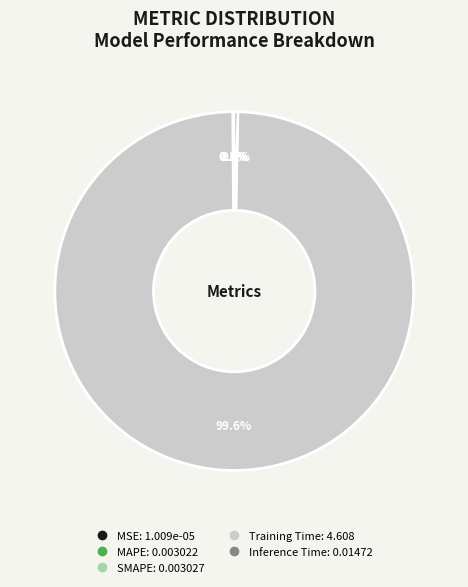

Which slice represents more than half of the pie?

Training Time